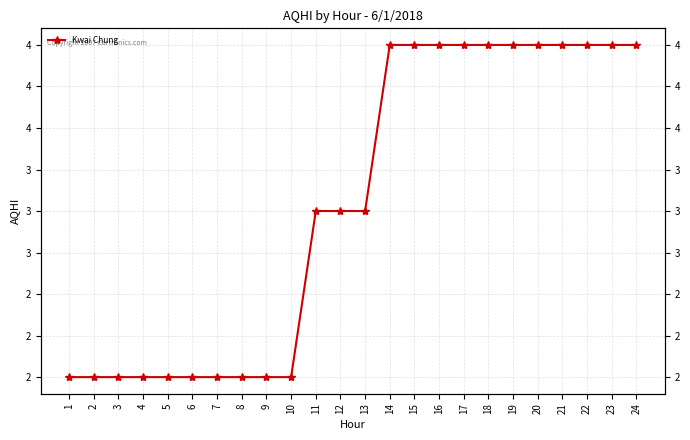

List the labels in order of value, largest first.

14, 15, 16, 17, 18, 19, 20, 21, 22, 23, 24, 11, 12, 13, 1, 2, 3, 4, 5, 6, 7, 8, 9, 10